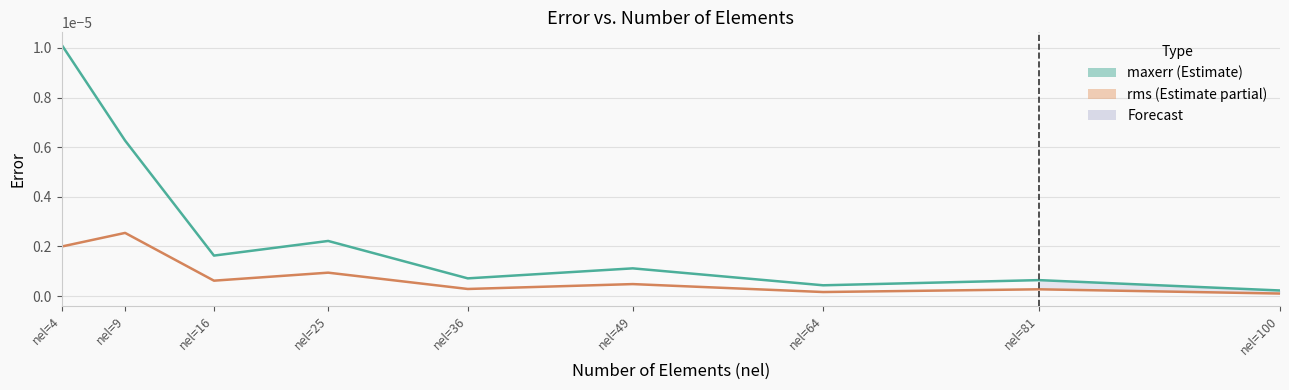

At which label is rms_ngp2 closest to 0?

nel=100